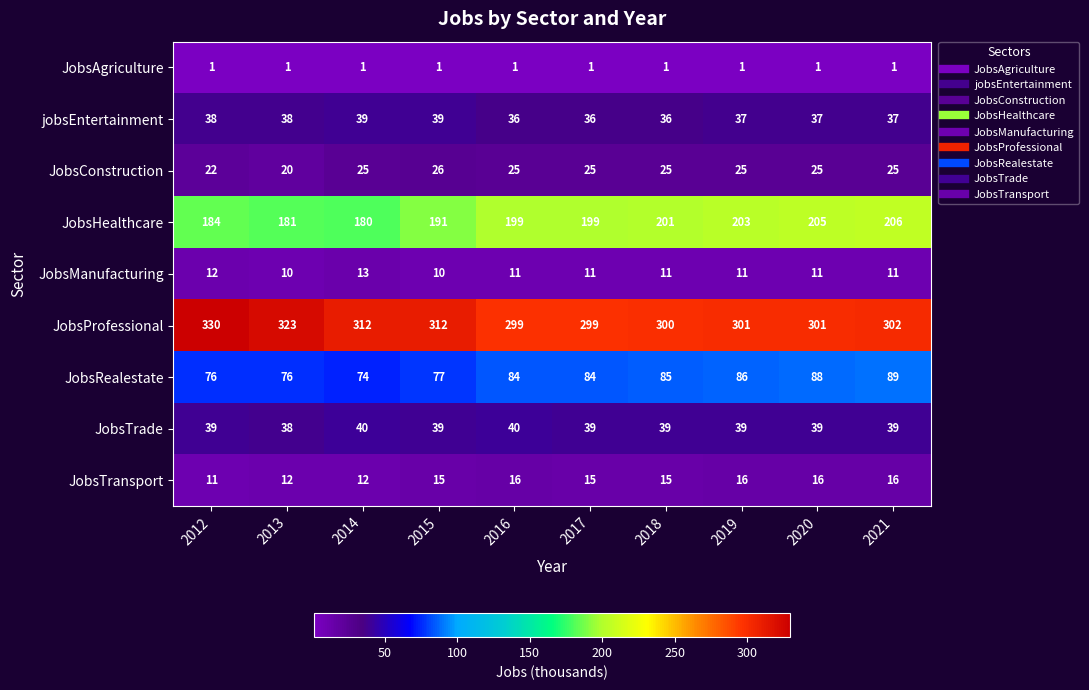

Between 2016 and 2019, which series saw the biggest shift?

JobsHealthcare